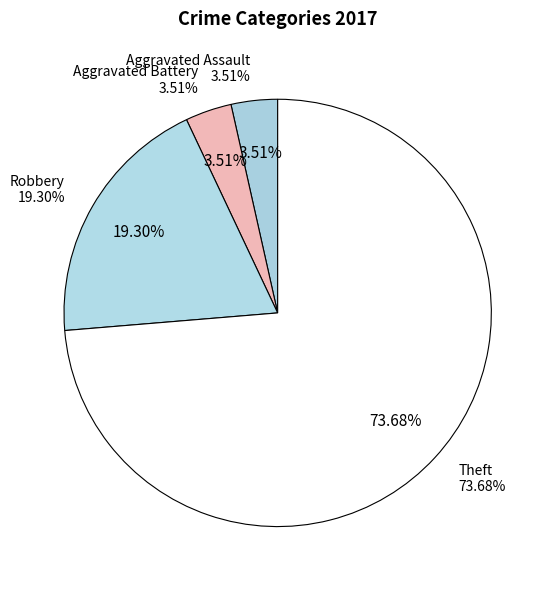

Count the number of slices in the pie.

4